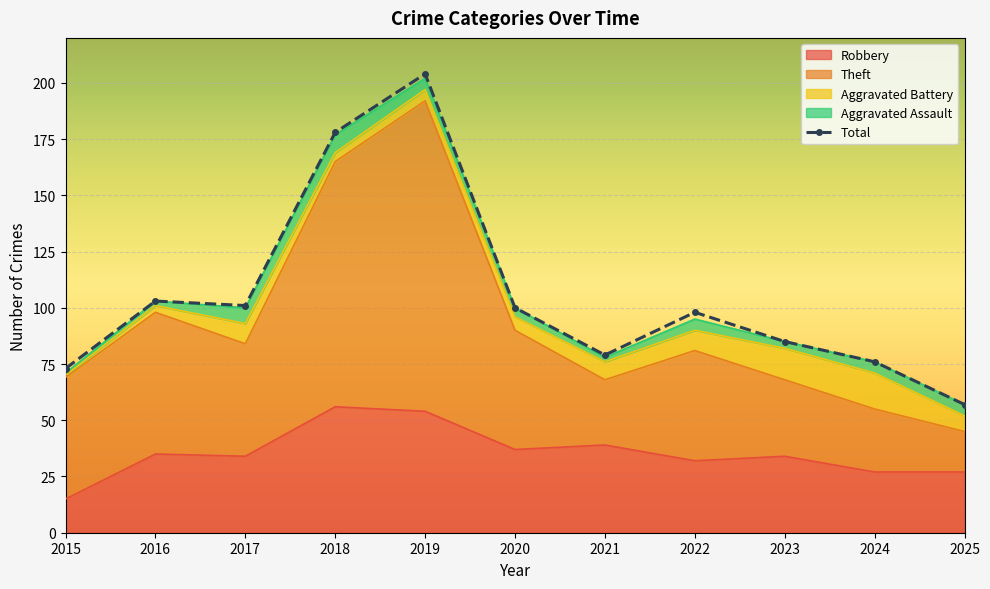

Read the value at 2015.

73